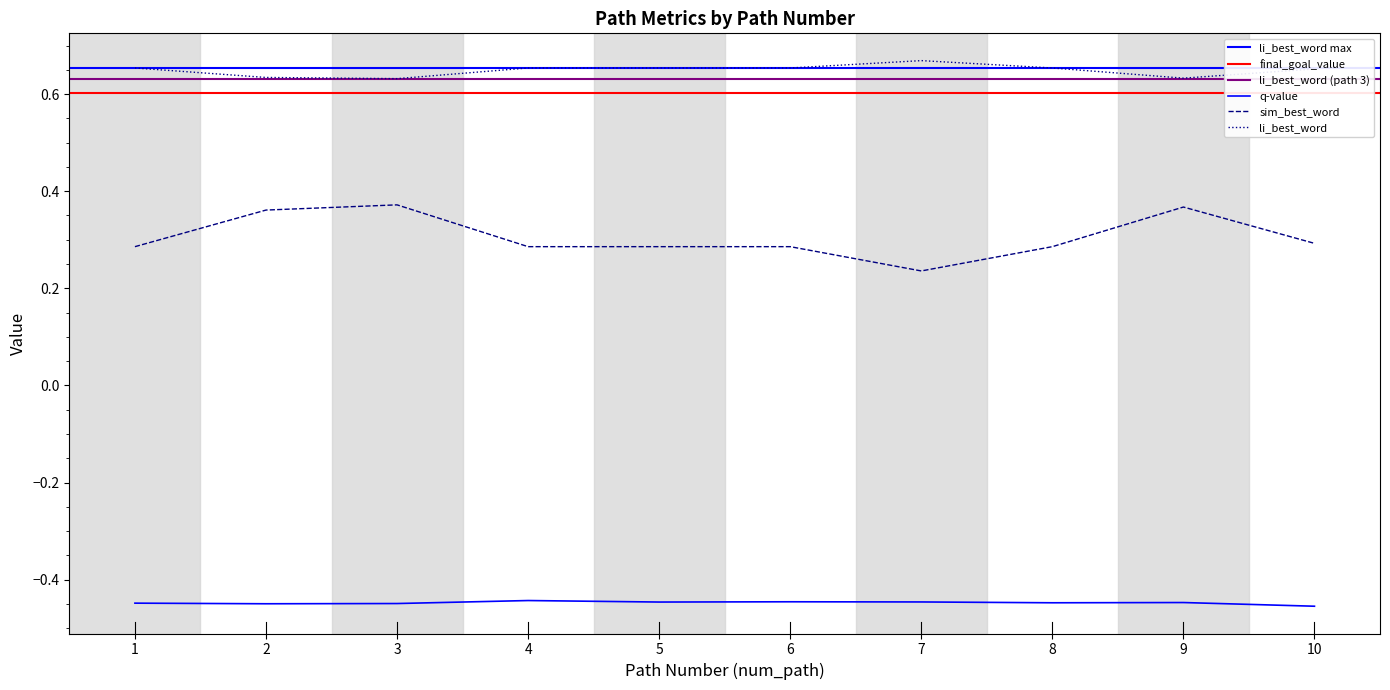

Reading left to right, list all the values displayed in this chart.

q-value: 1=-0.4	2=-0.4	3=-0.4	4=-0.4	5=-0.4	6=-0.4	7=-0.4	8=-0.4	9=-0.4	10=-0.5
sim_best_word: 1=0.3	2=0.4	3=0.4	4=0.3	5=0.3	6=0.3	7=0.2	8=0.3	9=0.4	10=0.3
li_best_word: 1=0.7	2=0.6	3=0.6	4=0.7	5=0.7	6=0.7	7=0.7	8=0.7	9=0.6	10=0.7